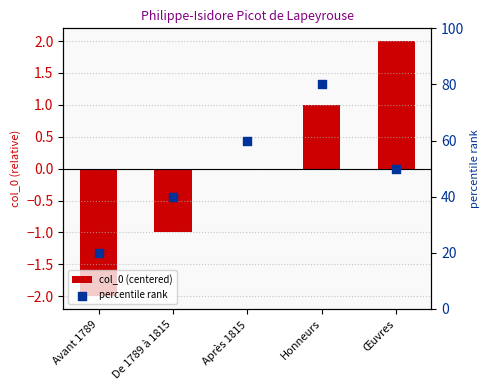

Which series has the largest total across all categories?

percentile rank